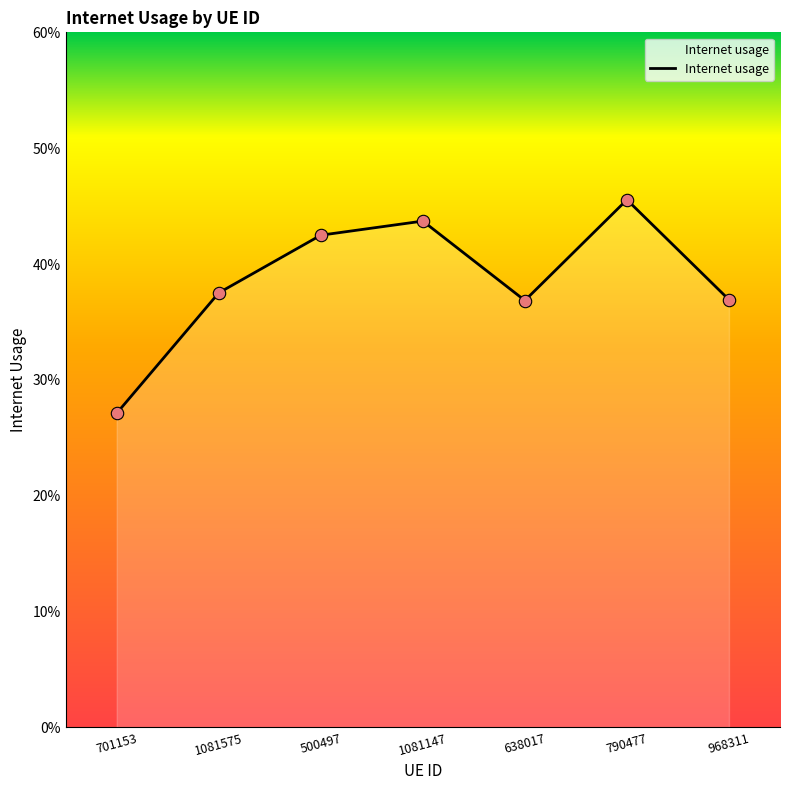

What is the change in value from 1081575 to 790477?

+0.1